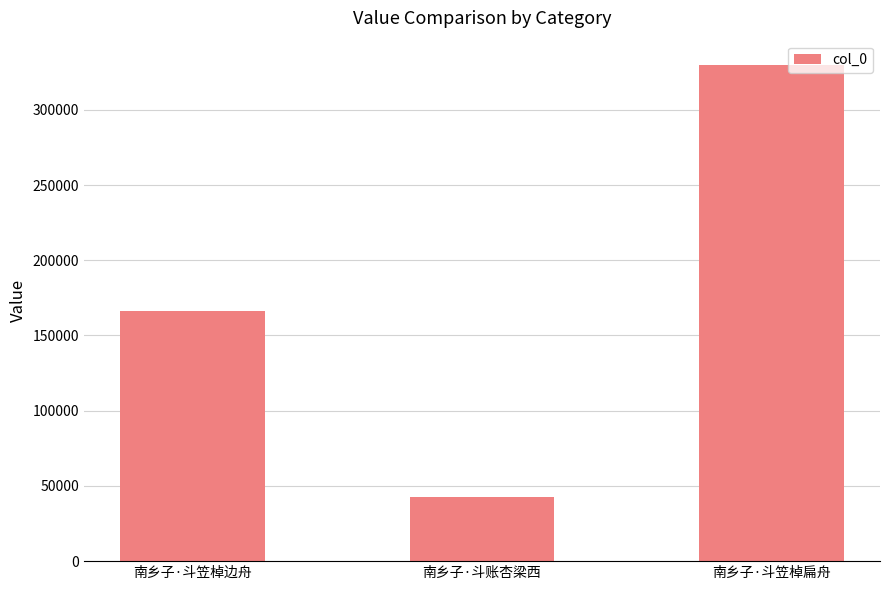

What value does the data have at 南乡子·斗笠棹边舟?

166253